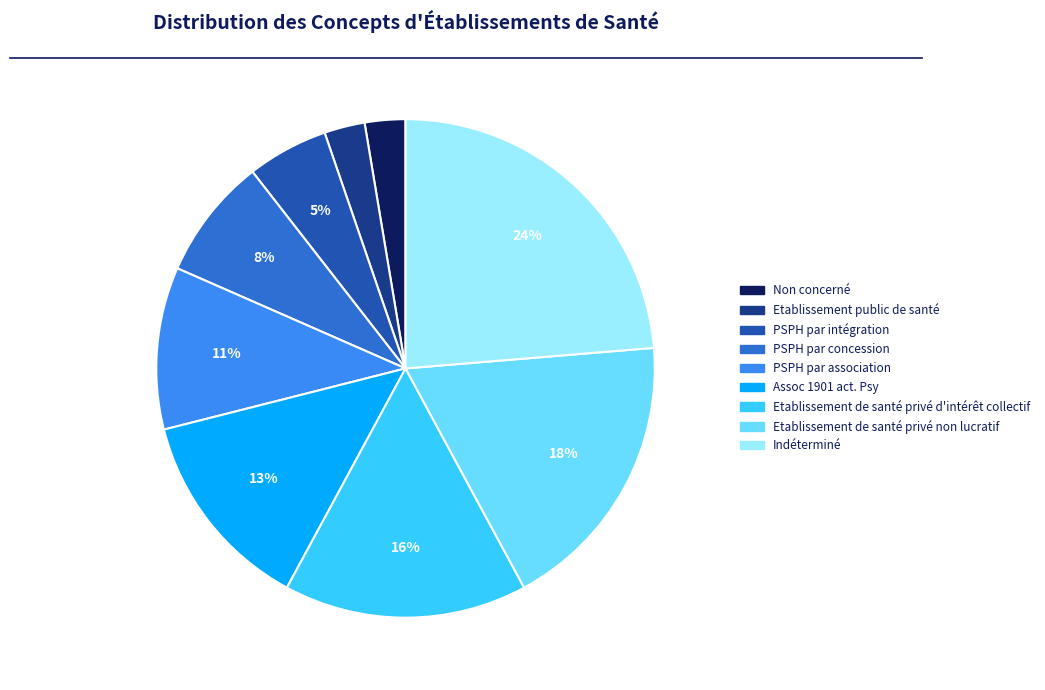

Does any single category account for the majority?

No